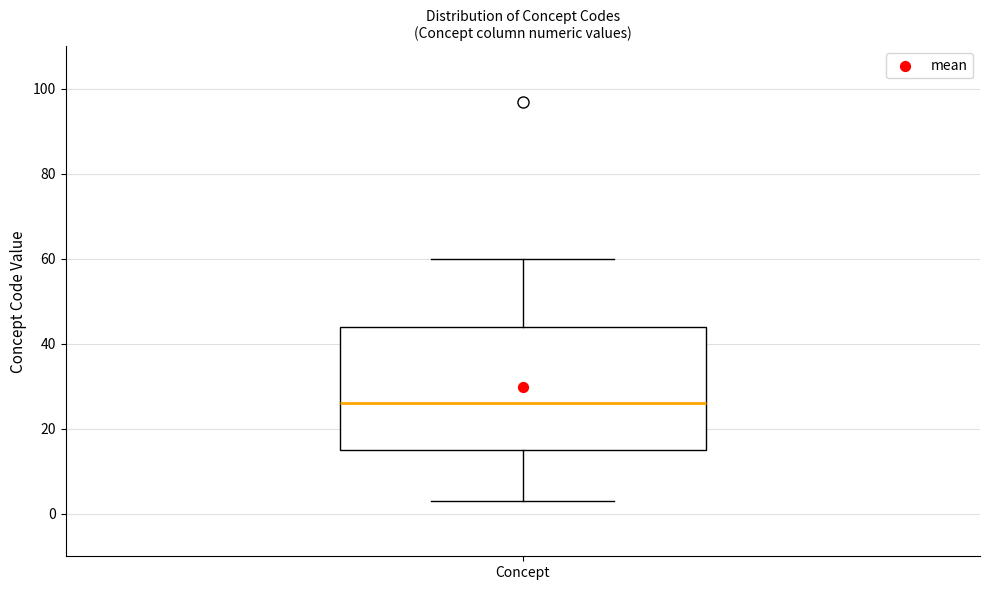

Where does the median line of the box for Concept sit on the y-axis? The values are not printed on the chart, so give them approximately, as read against the axis.

26